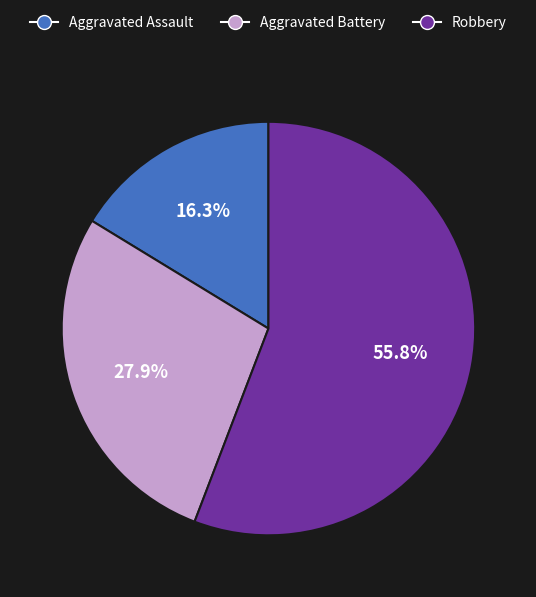

To the nearest percent, what portion does Aggravated Battery represent?

28%